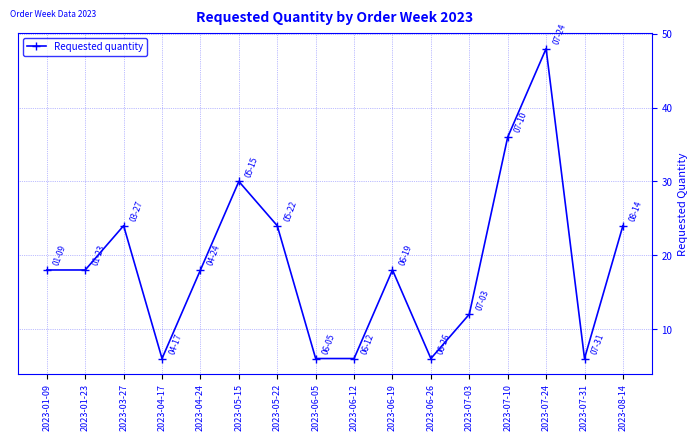

What is the ratio of the value at 2023-01-09 to the value at 2023-07-10?

0.5